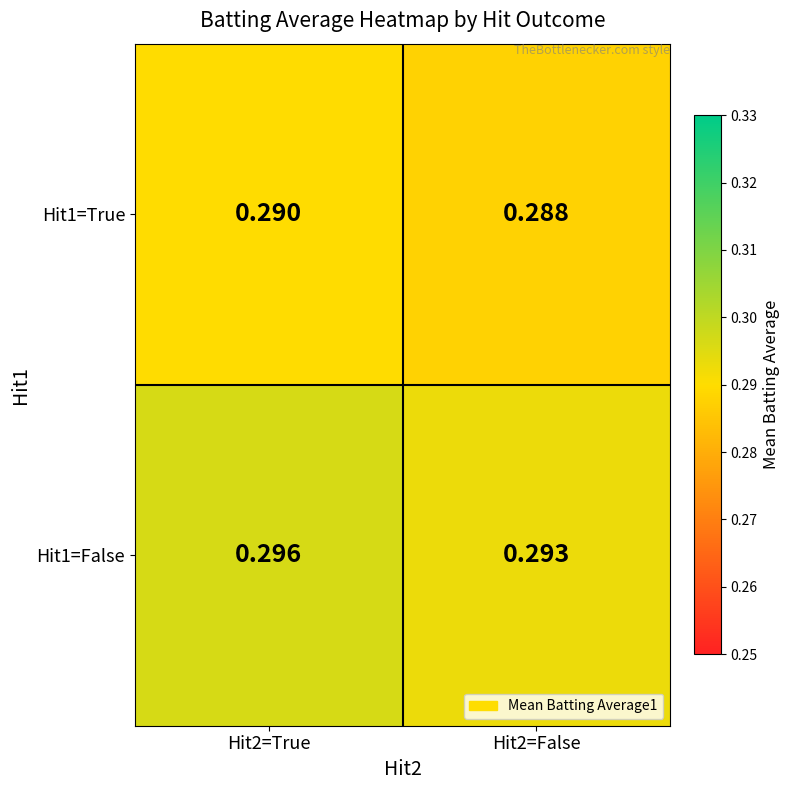

How many categories are shown in the chart?

2